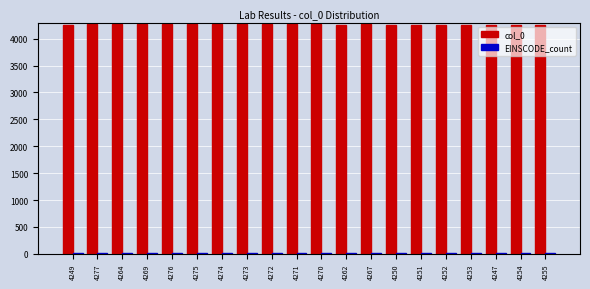

The col_0 series shows 1664 at 4276. True or false?

False